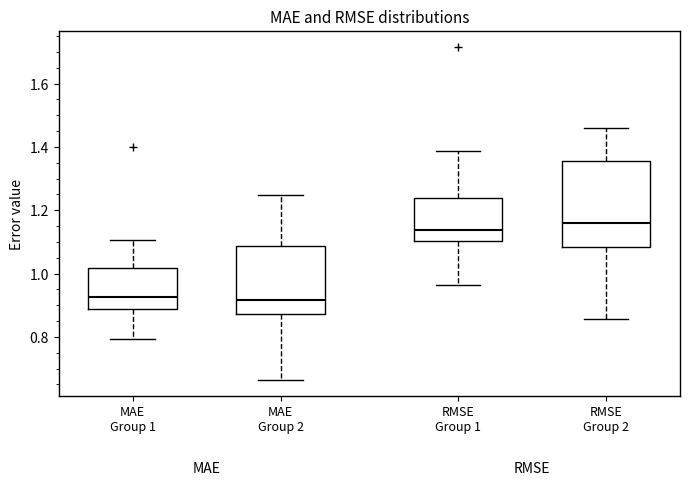

Reading left to right, transcribe this box plot: for each box, give where its median line is, the range the box spans, and where its two whiskers end, as read against the y-axis. The values are not printed on the chart, so give them approximately, as read against the axis.

MAE Group 1: median 0.92, box 0.88 to 1.02, whiskers 0.80 to 1.10
MAE Group 2: median 0.92, box 0.88 to 1.08, whiskers 0.66 to 1.24
RMSE Group 1: median 1.14, box 1.10 to 1.24, whiskers 0.96 to 1.38
RMSE Group 2: median 1.16, box 1.08 to 1.36, whiskers 0.86 to 1.46